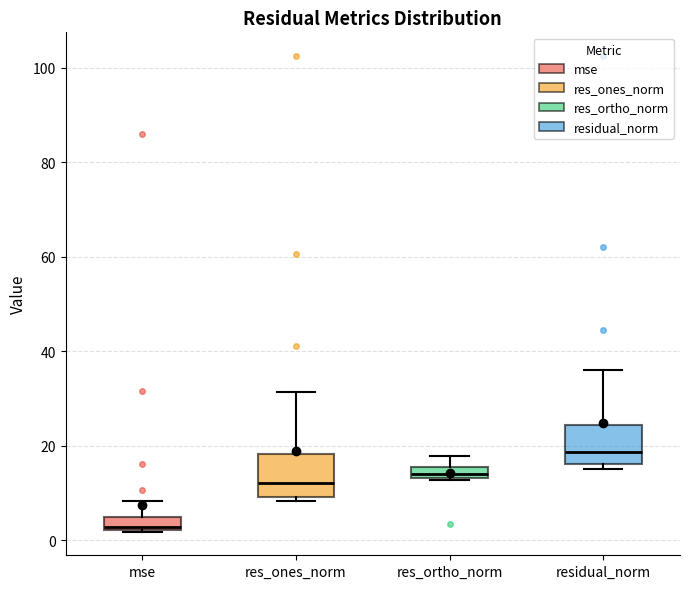

Which box has the highest median line?

residual_norm